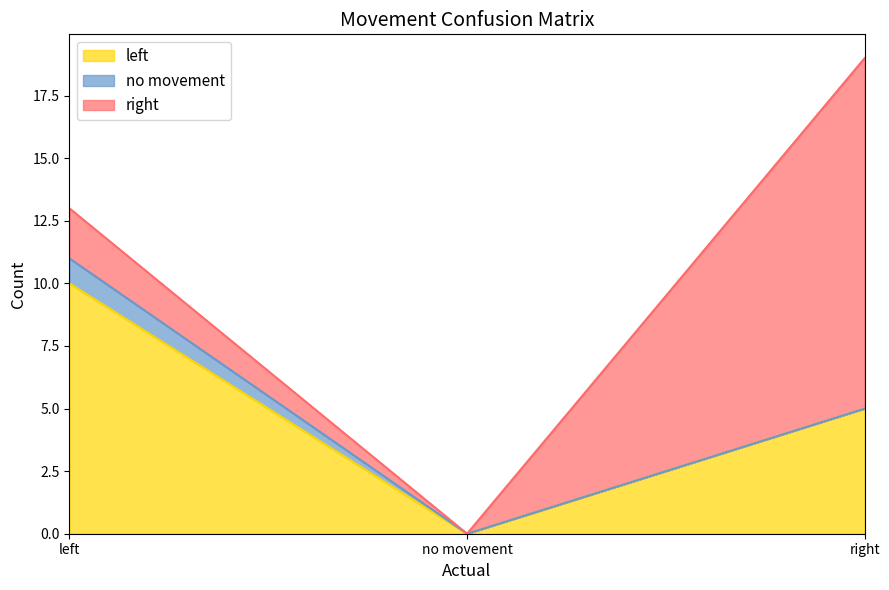

At left, list the series in order from smallest to largest.

no movement, right, left